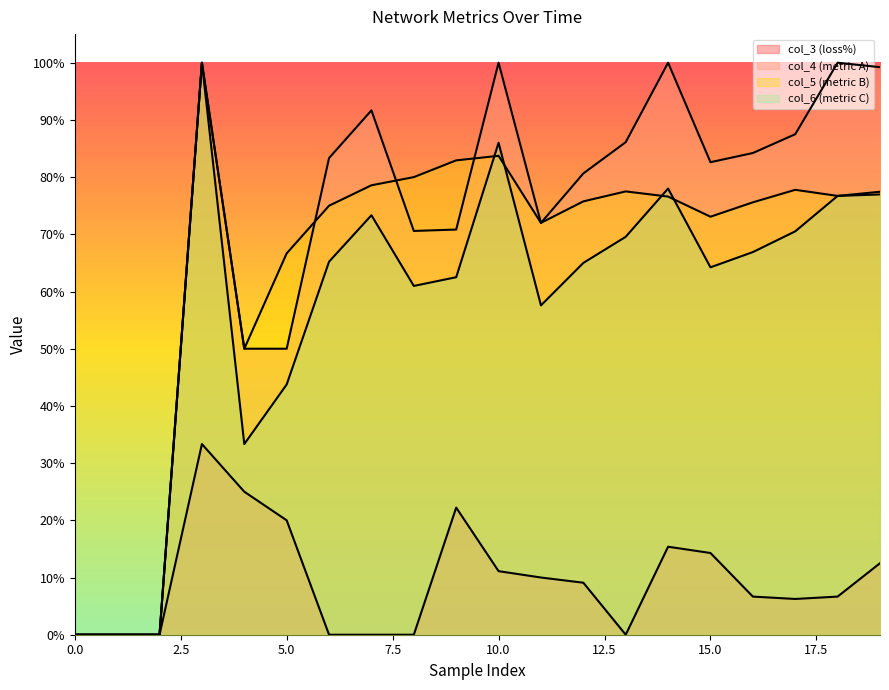

True or false: col_6 and col_5 cross at least once.

True